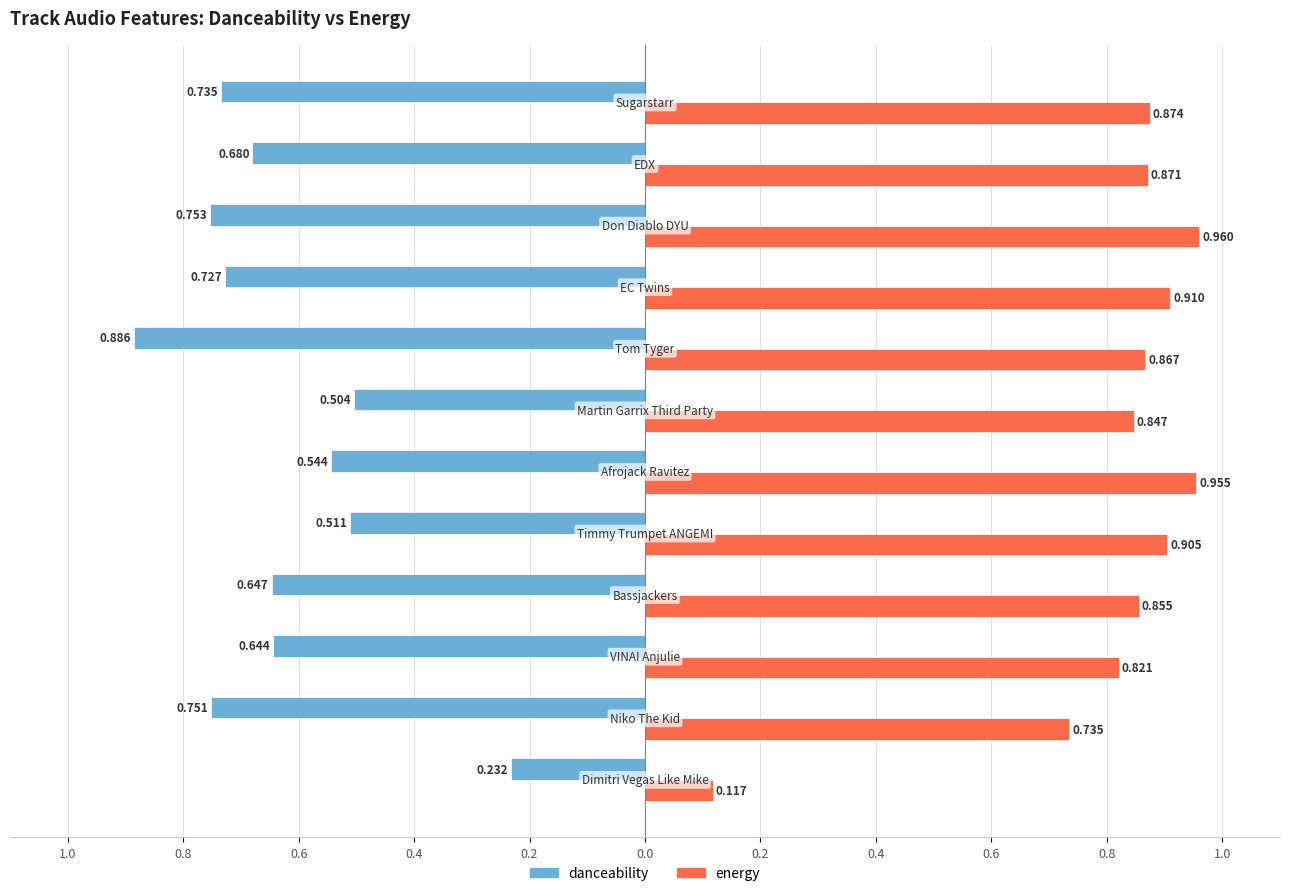

Which series has the widest spread of values?

energy